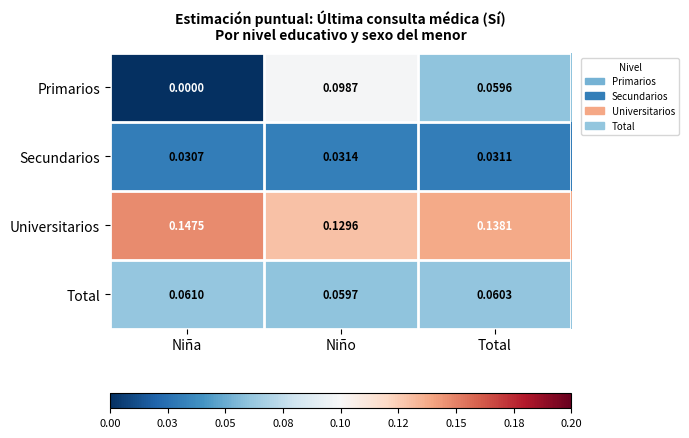

Which series has the largest range (max minus min)?

Primarios